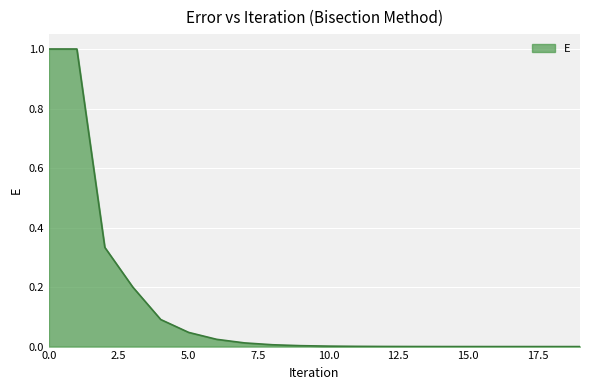

What is the difference between the maximum and minimum values?

1.0